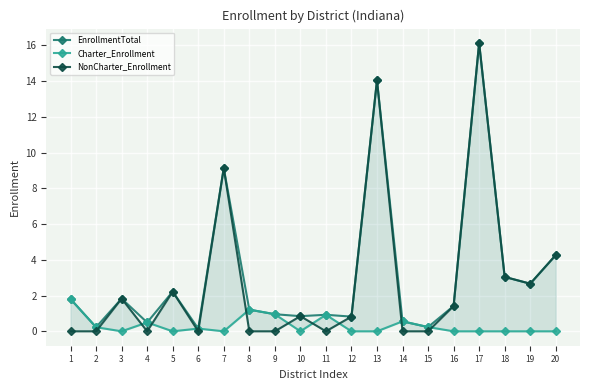

True or false: Charter_Enrollment and EnrollmentTotal intersect in this chart.

False